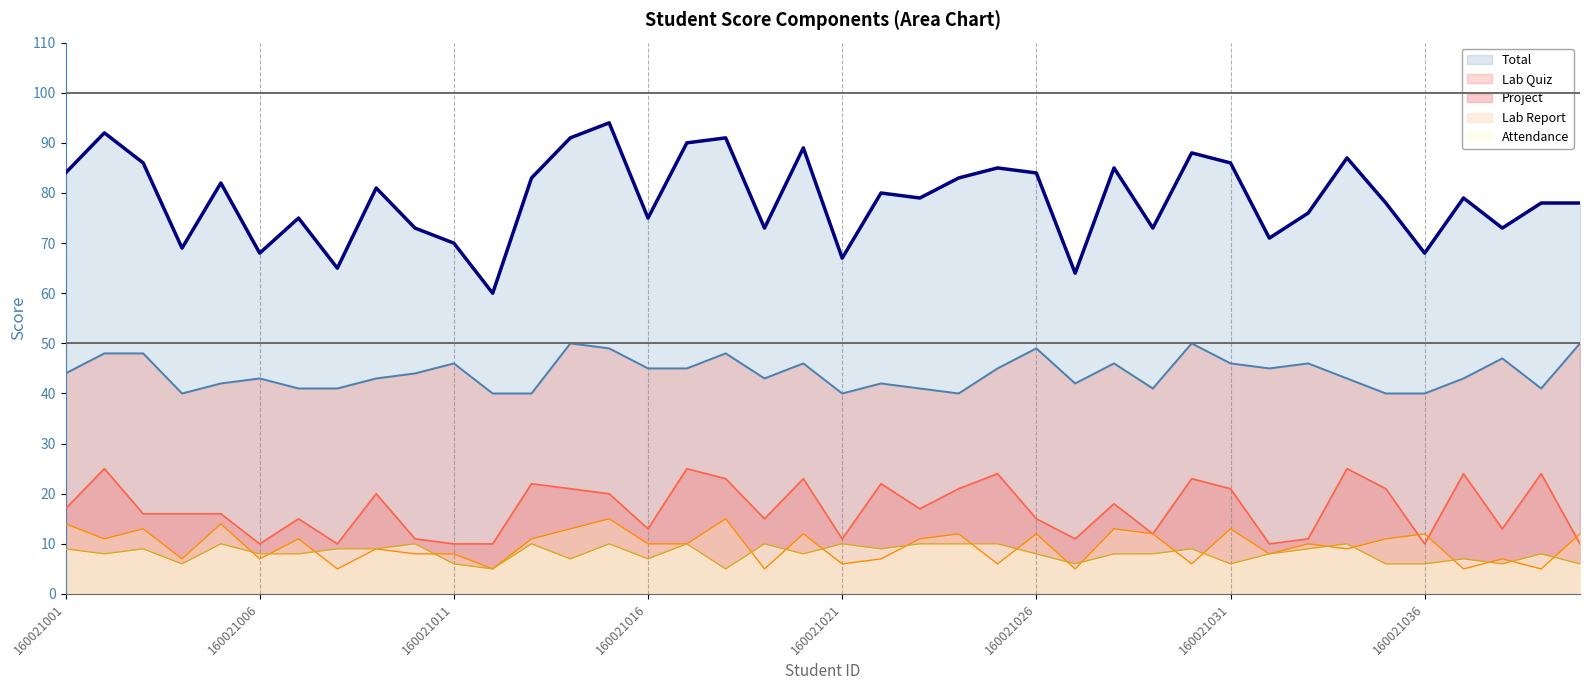

What is the minimum value shown in the chart?

5